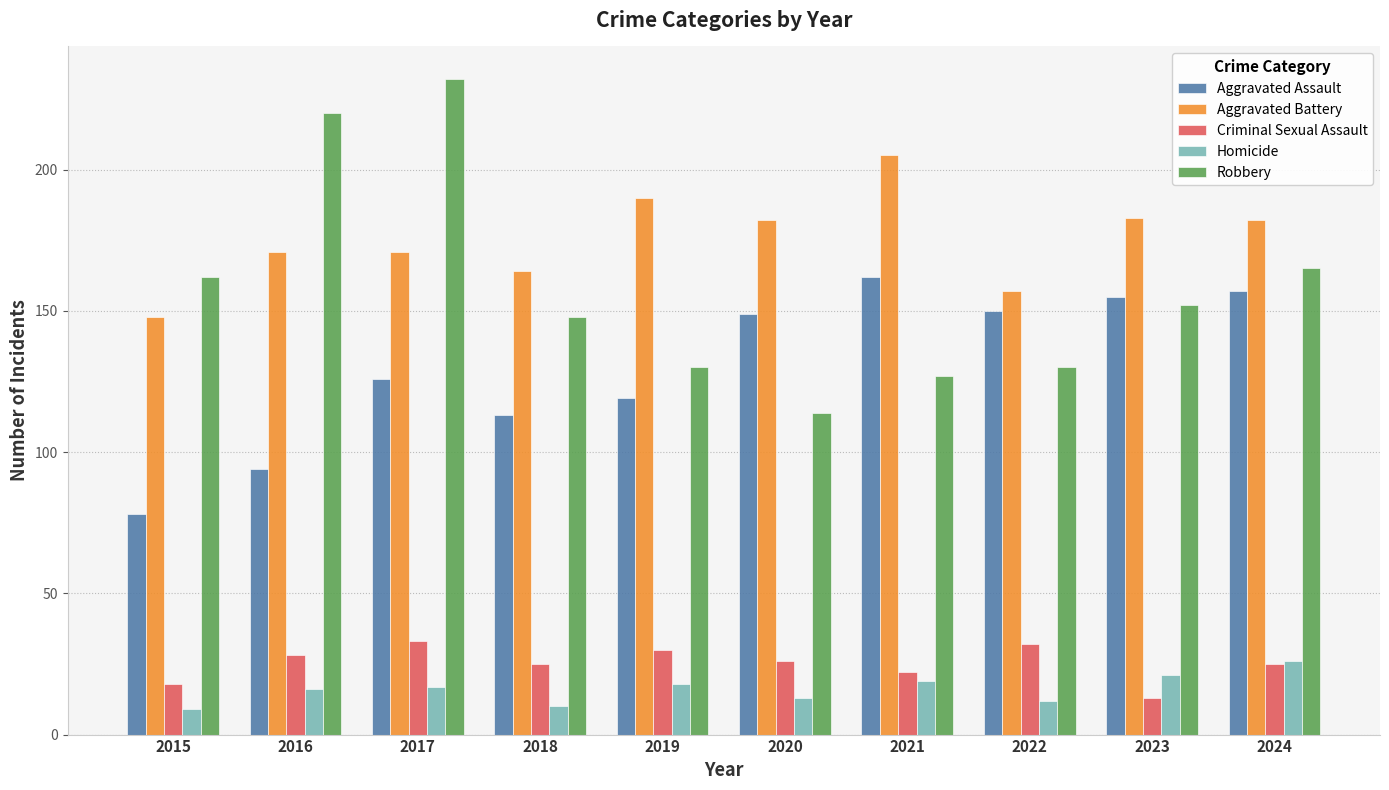

What is the maximum value for Aggravated Battery?

205